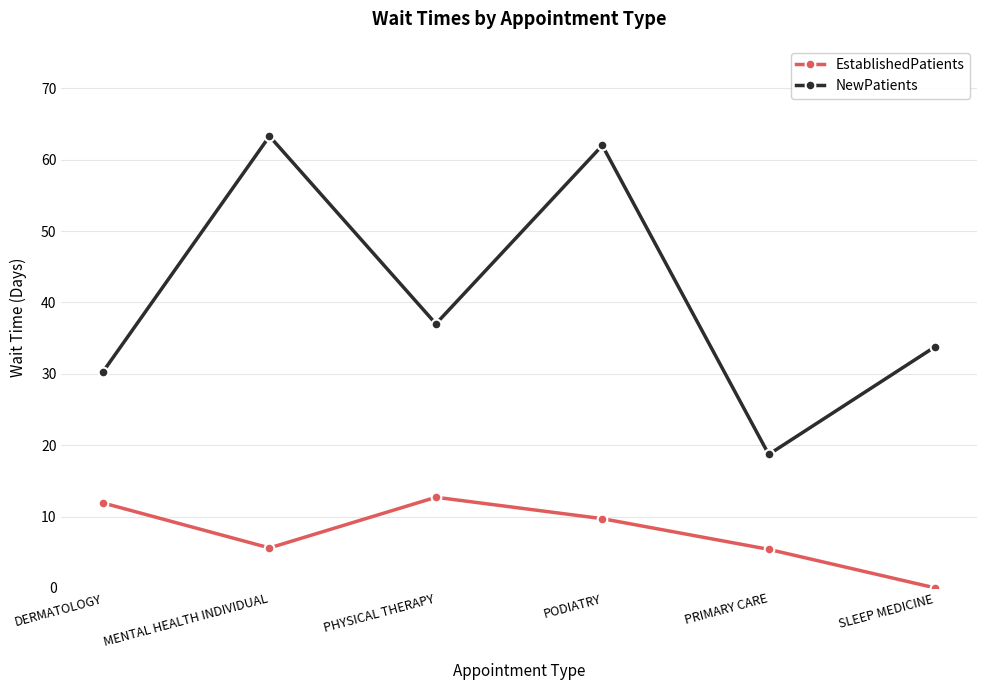

What is the spread (max minus min) of values at MENTAL HEALTH INDIVIDUAL?

57.7